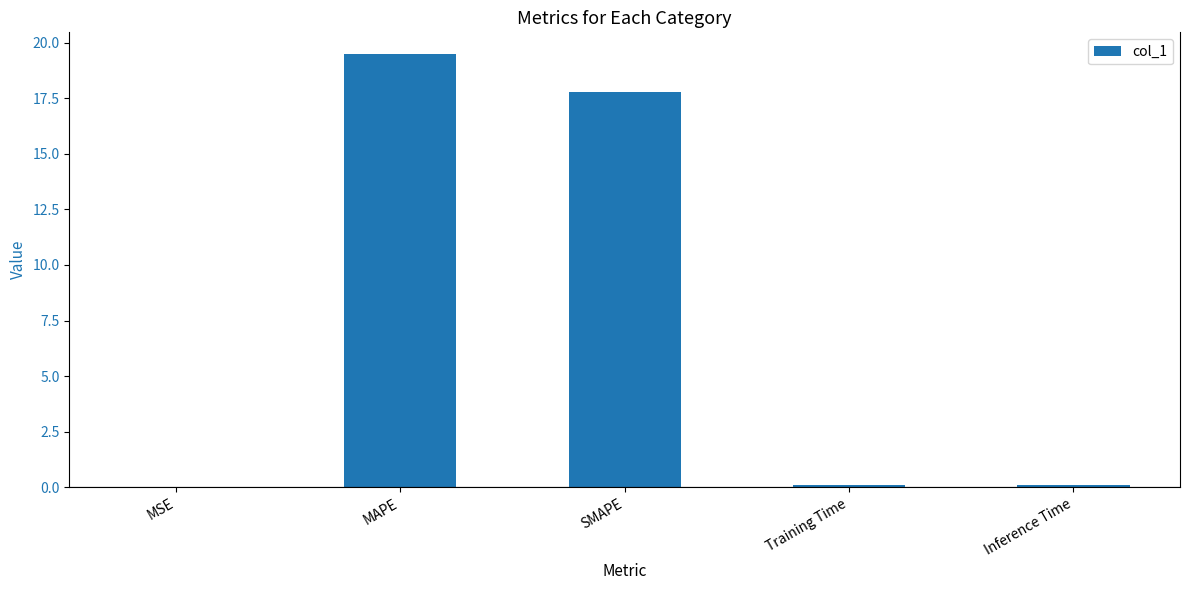

Which label corresponds to the largest value in the chart?

MAPE